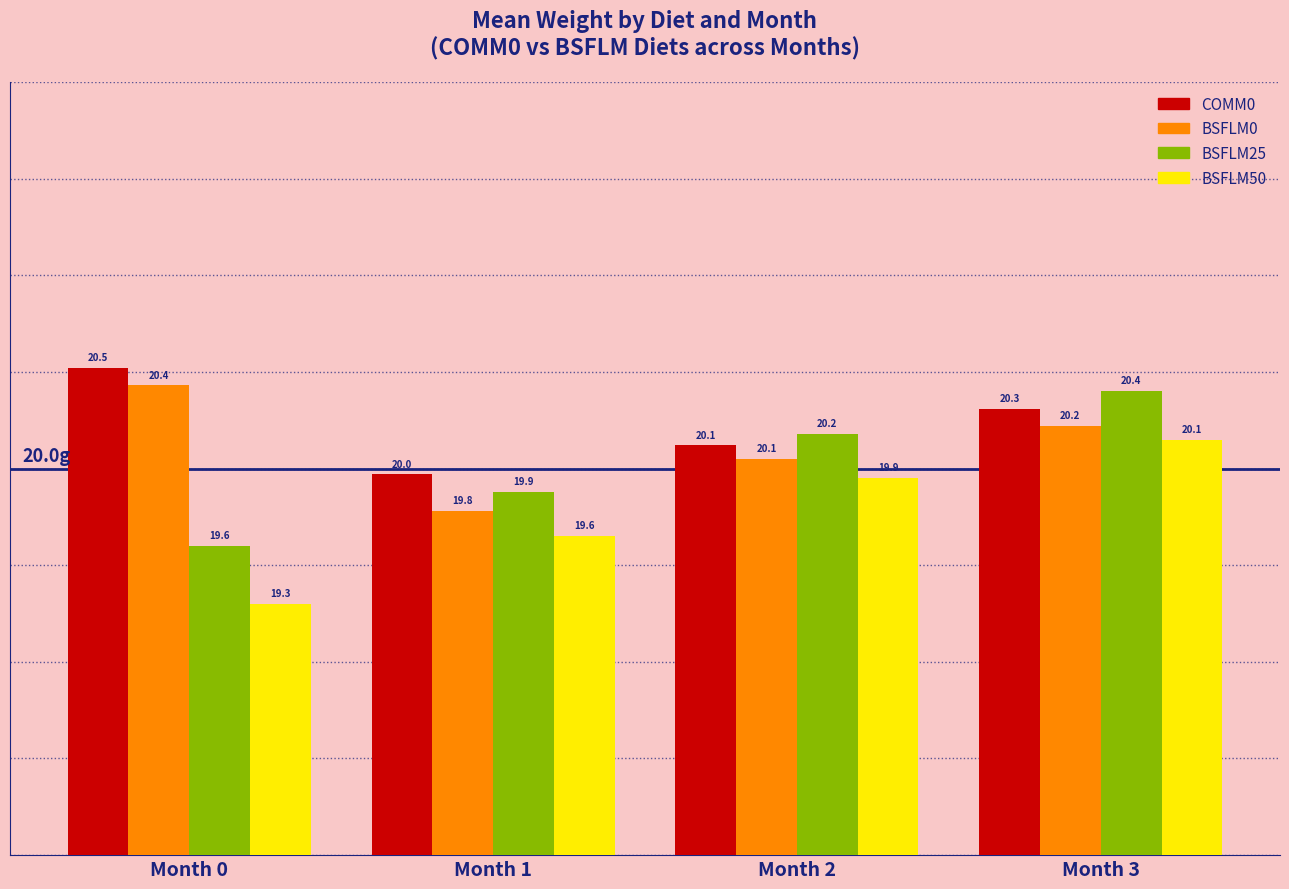

List the labels in order of BSFLM25 value, largest first.

Month 3, Month 2, Month 1, Month 0